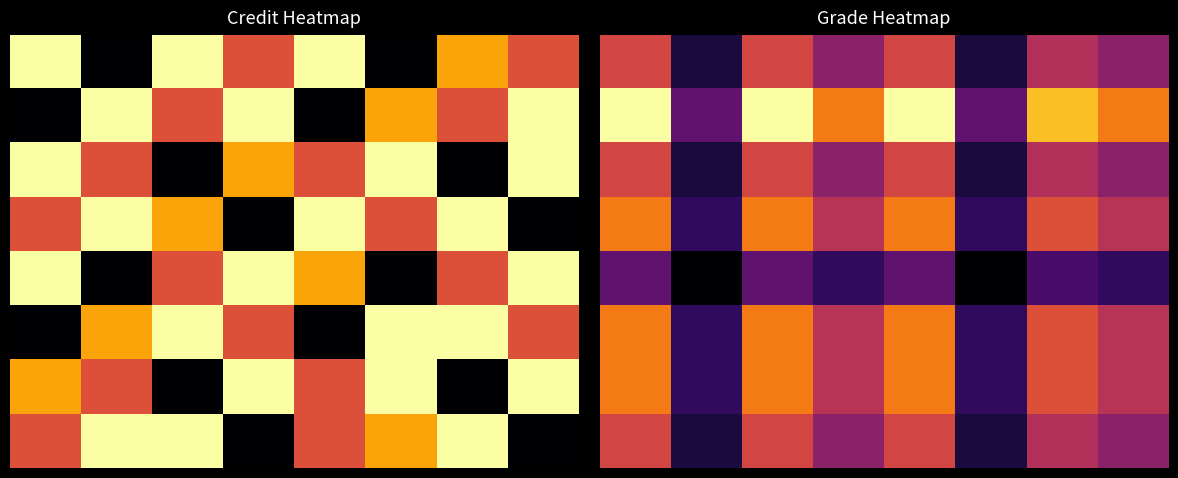

Count the number of data series in this chart.

8